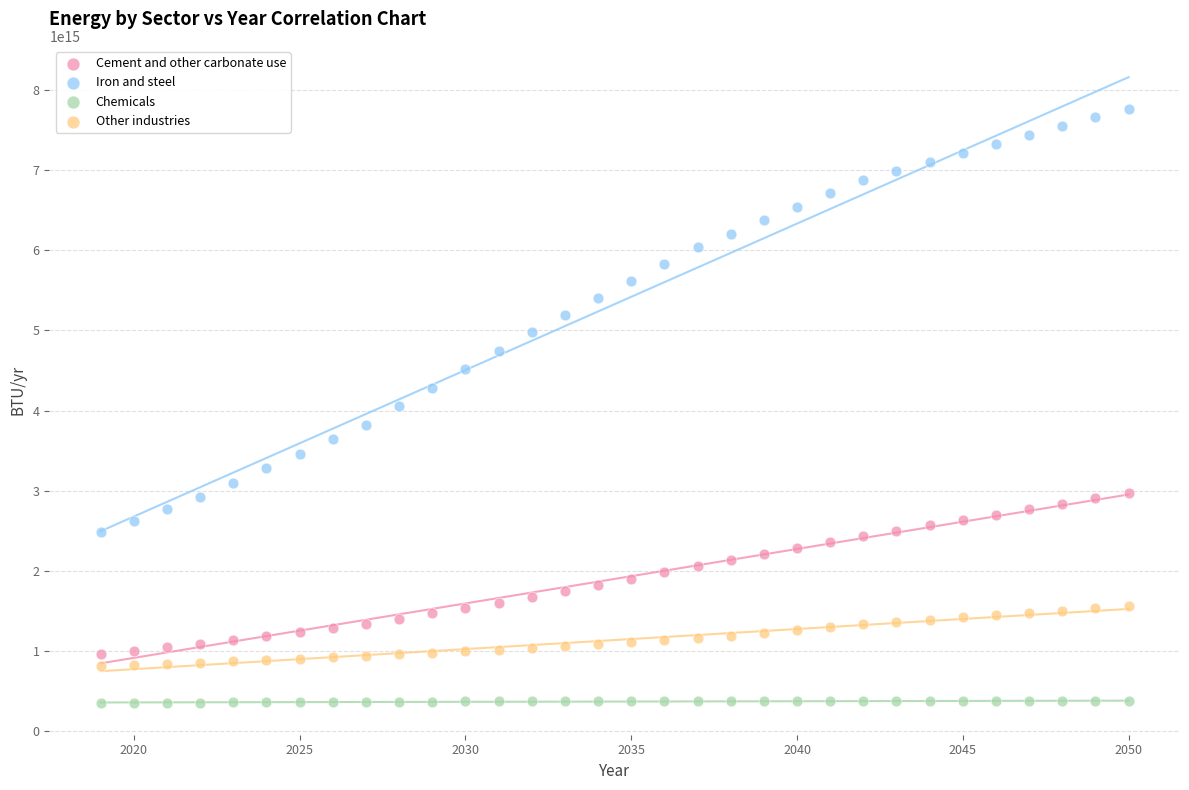

Which series reaches the minimum Y coordinate?

Chemicals